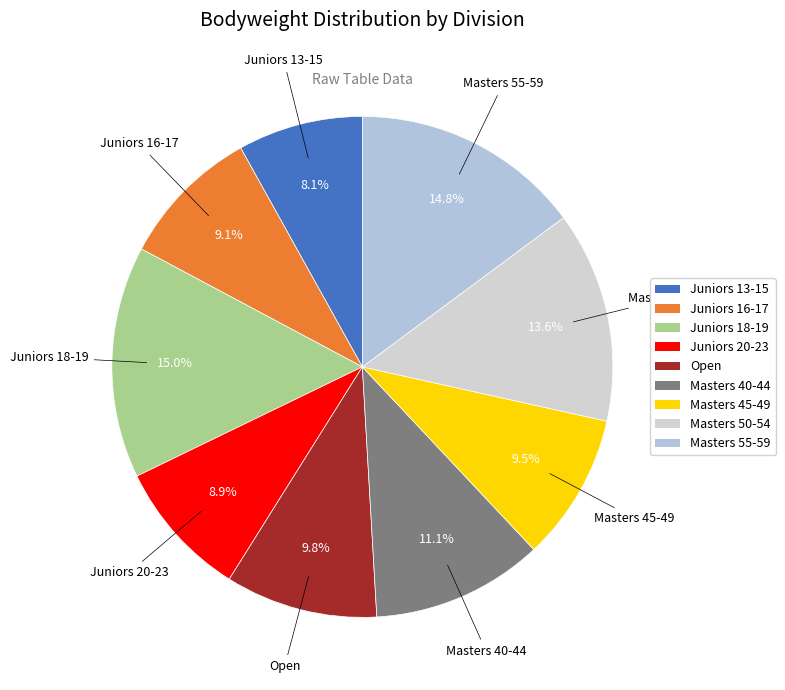

Is Masters 45-49 the majority of the pie?

No